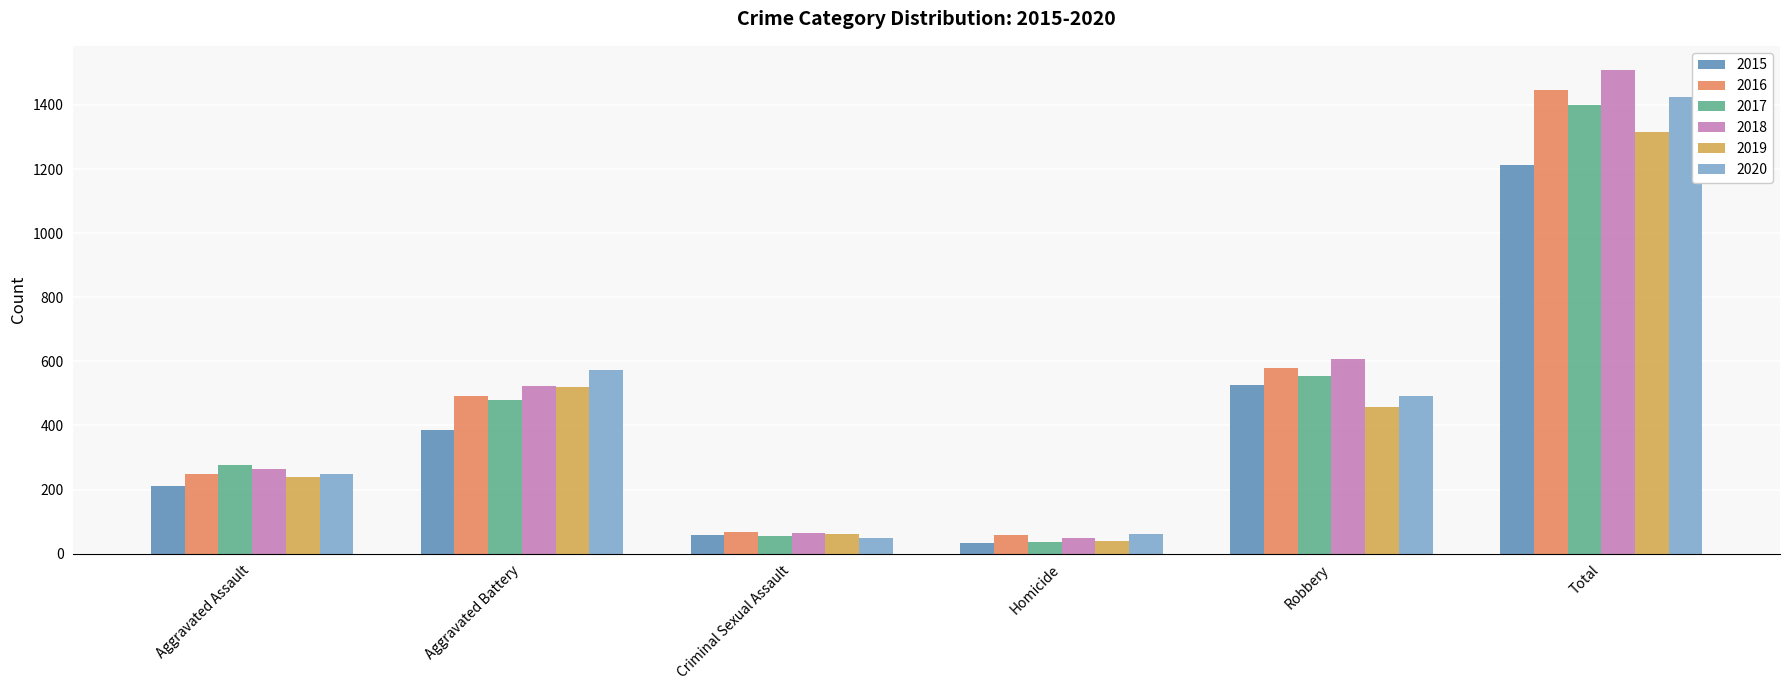

How many values in the 2020 series are below 491?

3